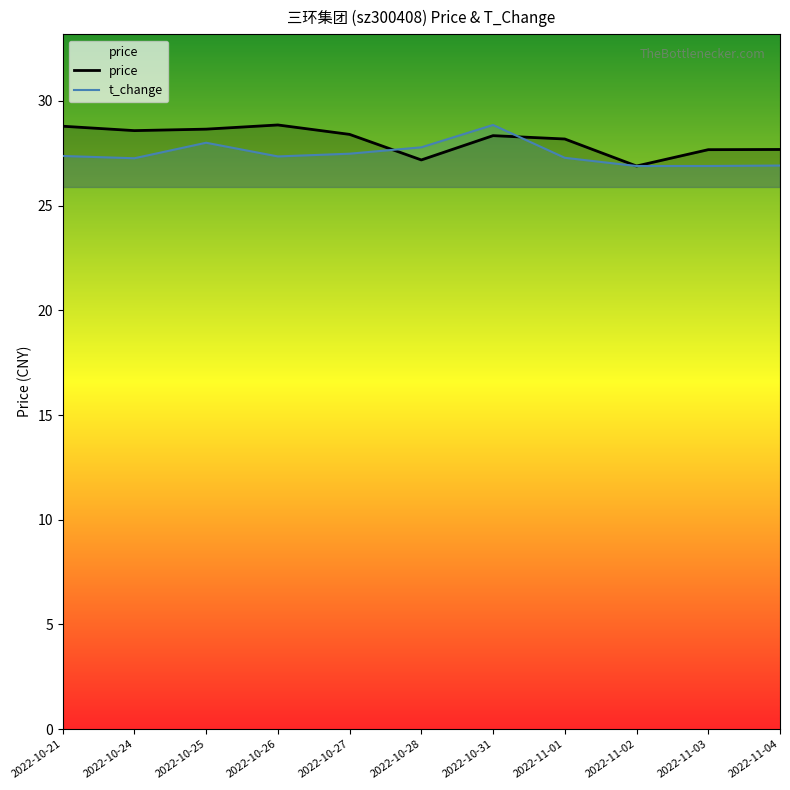

How many interior local peaks does the price series have?

2